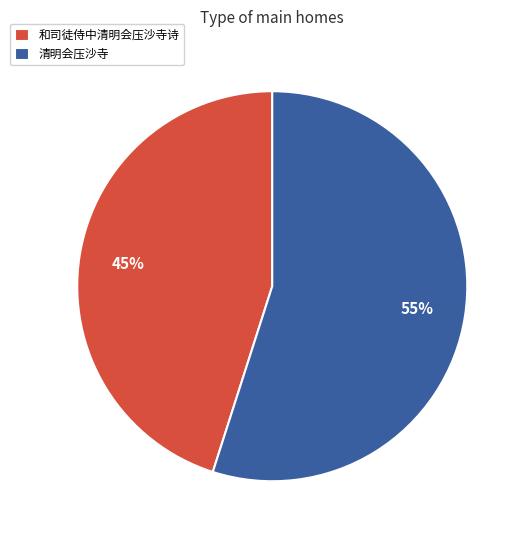

What is the largest slice in the pie chart?

清明会压沙寺